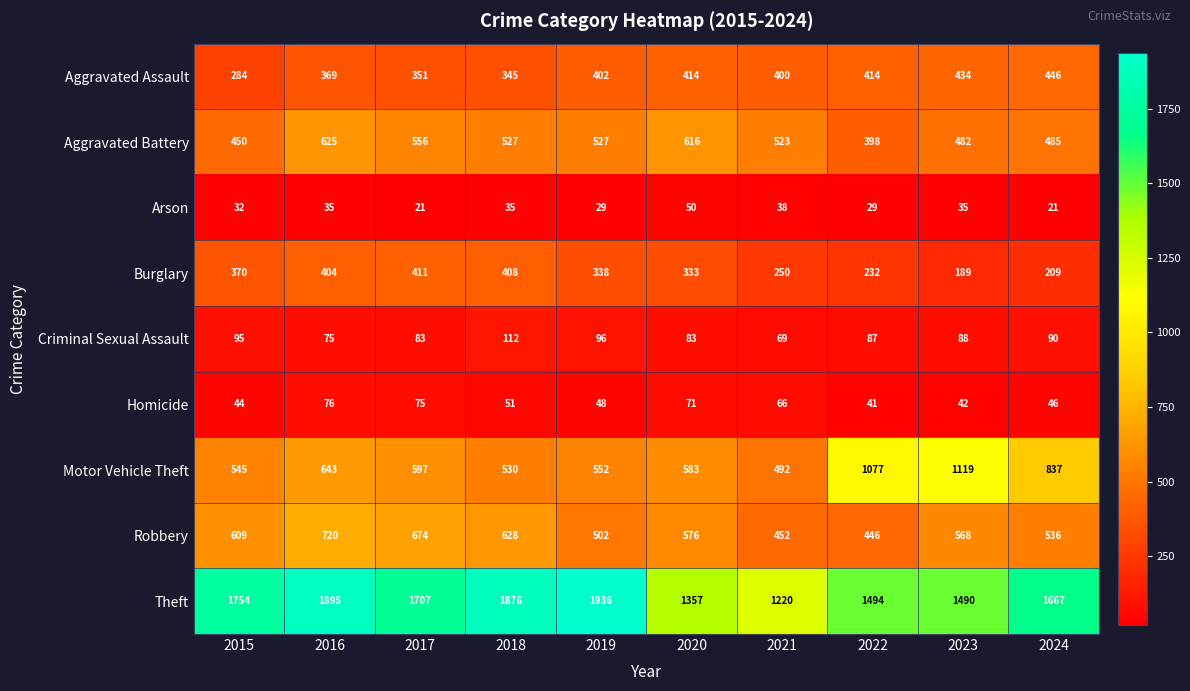

Which series has the largest total across all categories?

Theft